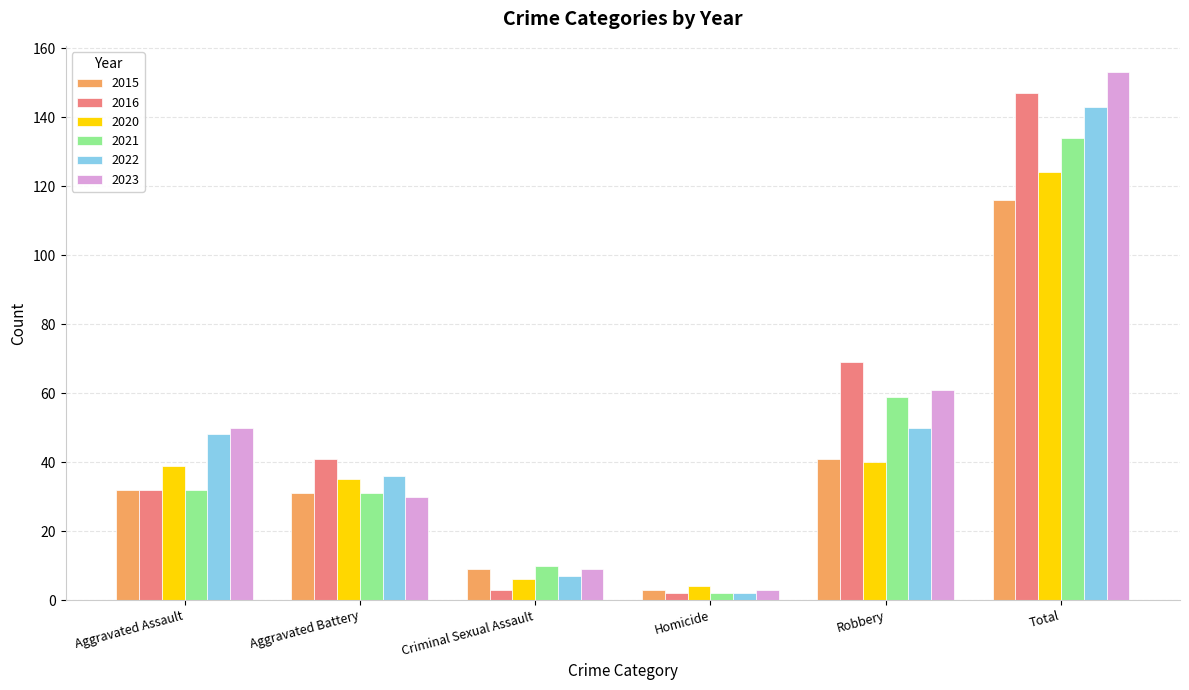

What is the greatest value displayed?

153